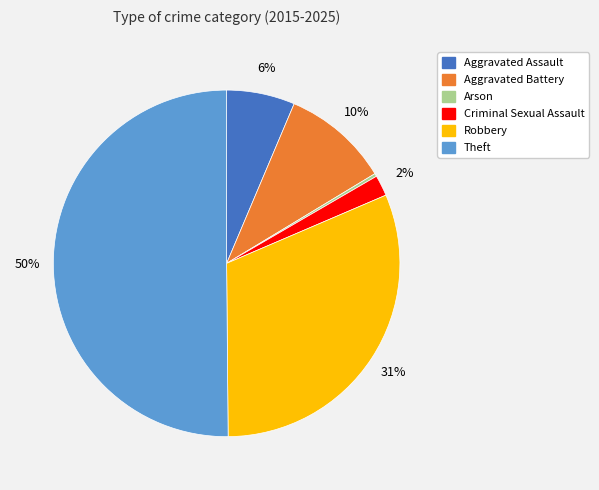

Which category has the biggest portion of the pie?

Theft